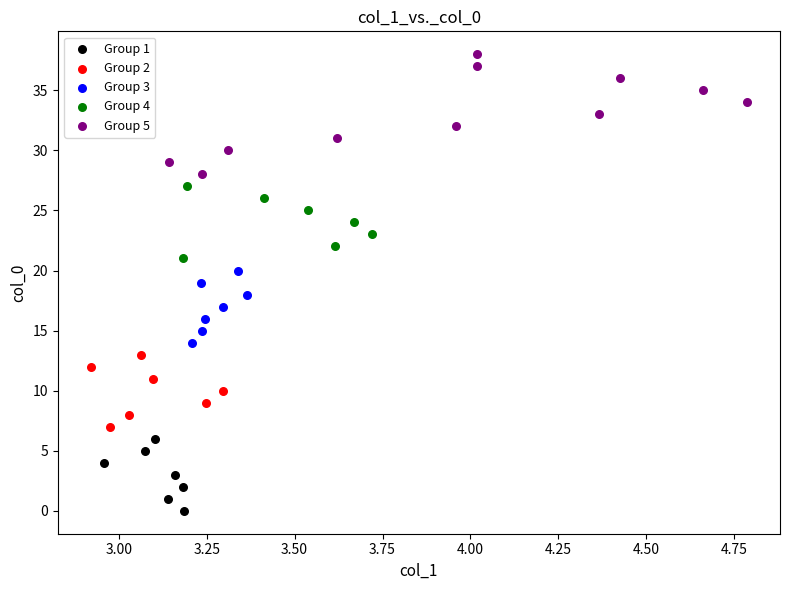

Which series reaches the maximum Y coordinate?

Group 5